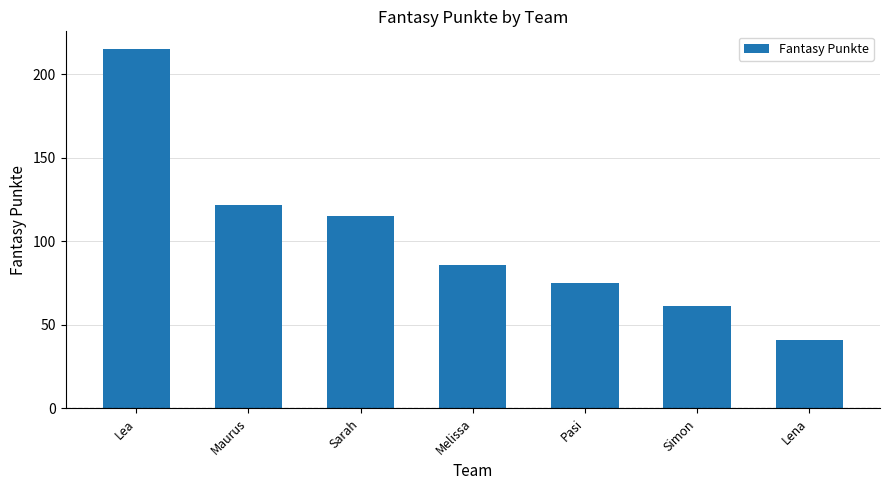

Read the value at Lena, to the nearest 10.

40